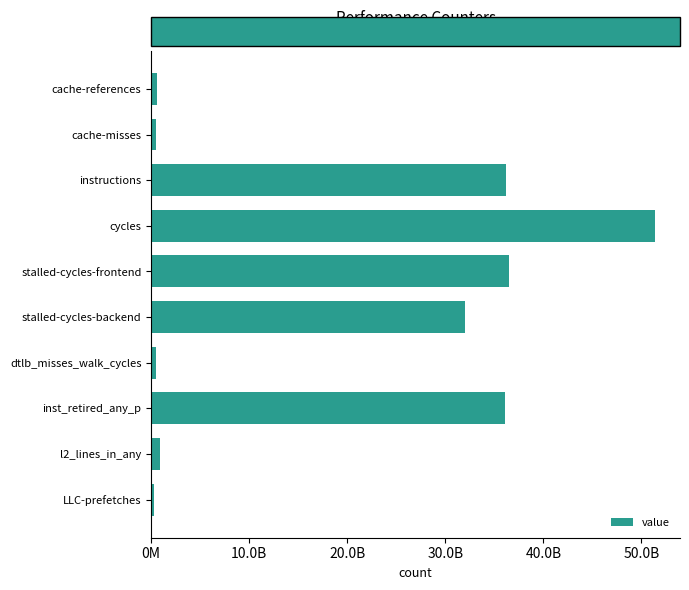

Does the chart contain any negative values?

No